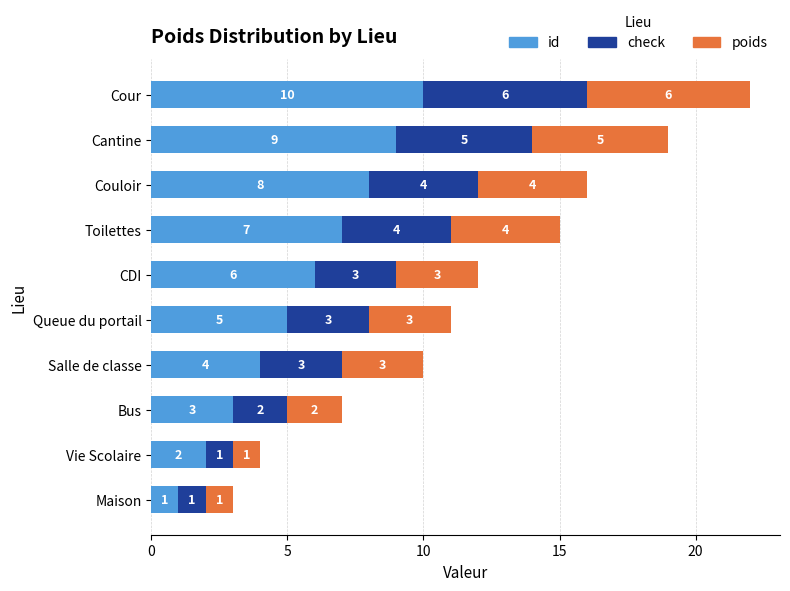

Where is id nearest to the value 5?

Queue du portail